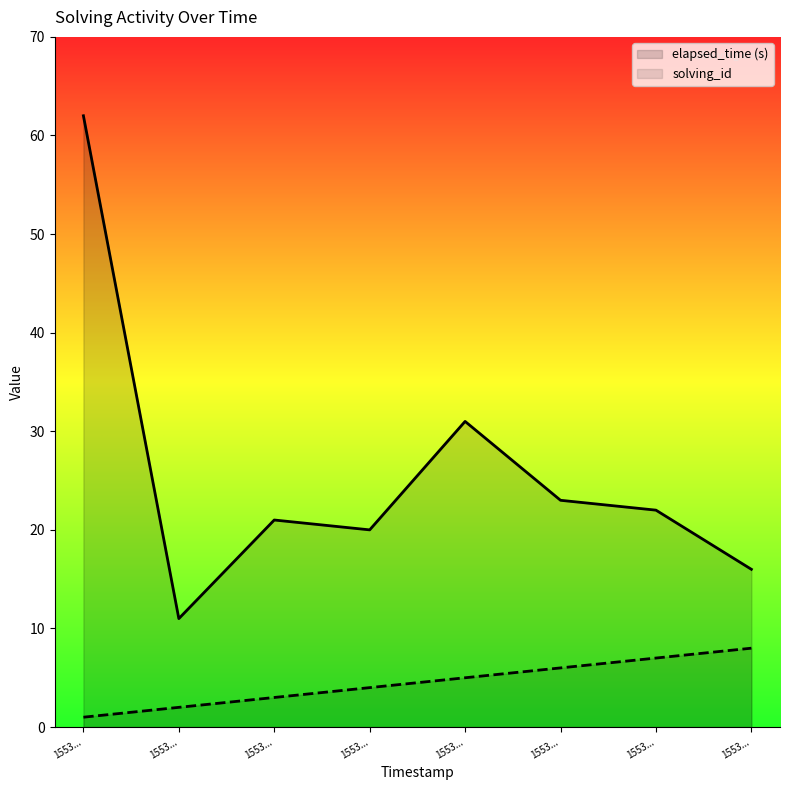

Which has a higher value, 1553... or 1553...?

1553...